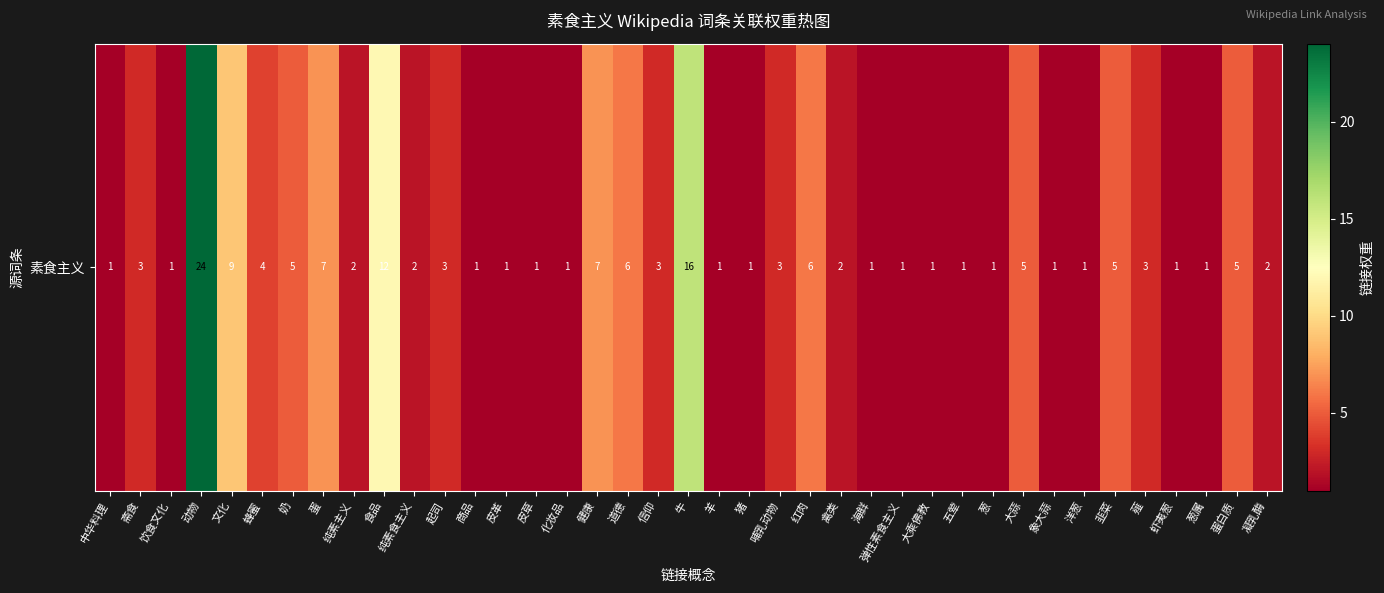

The chart shows a value of 3 at 哺乳动物. True or false?

True